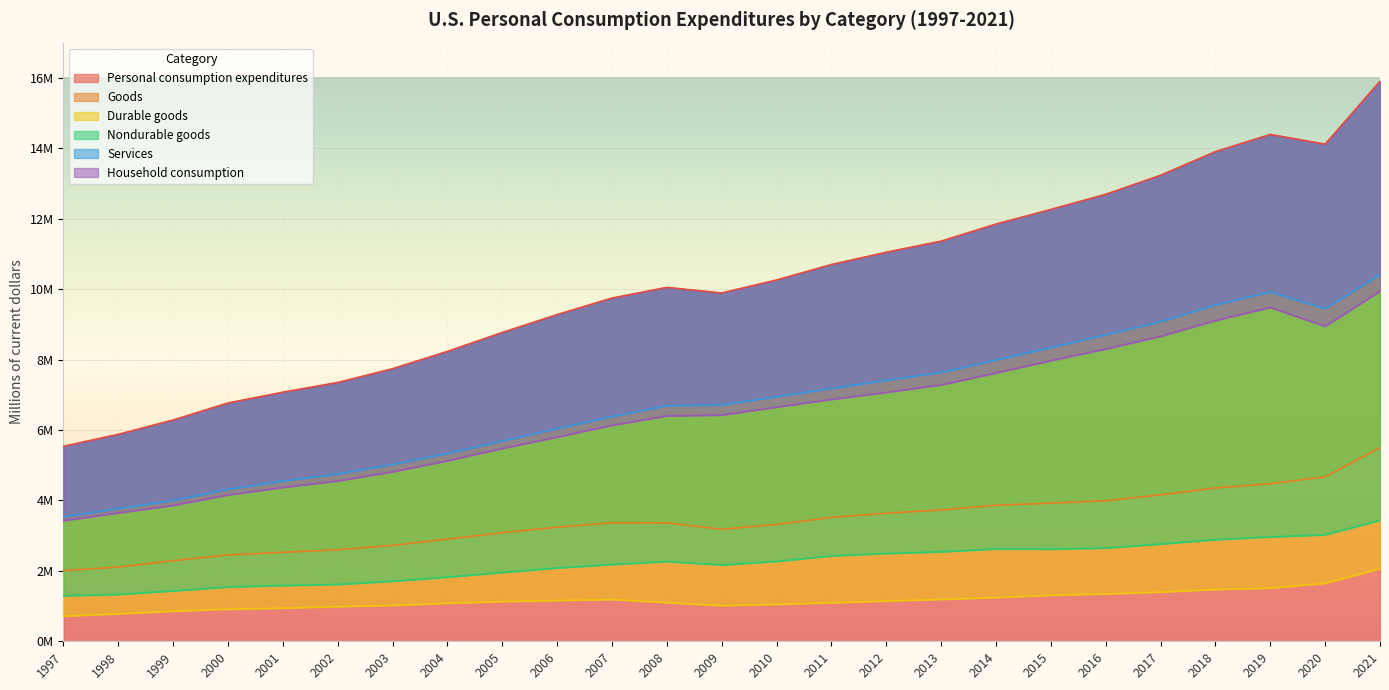

True or false: Nondurable goods has more than 2 points higher than both neighbors.

False